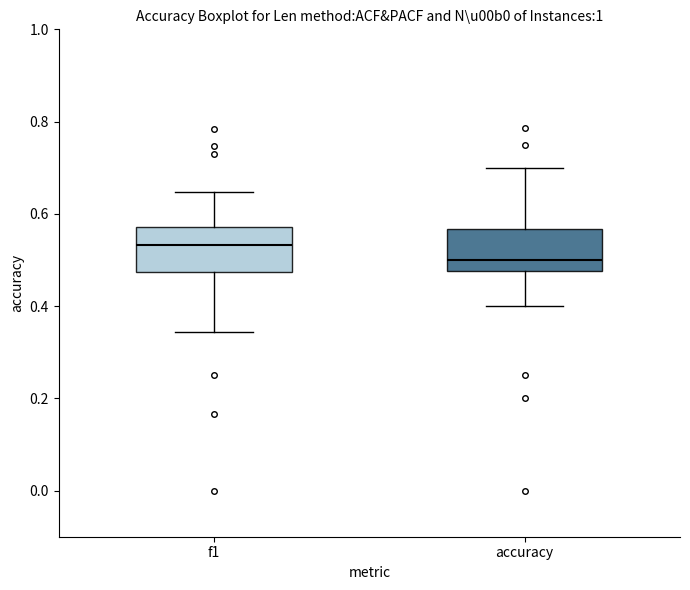

Where is the lower edge of the box for accuracy on the y-axis? The values are not printed on the chart, so give them approximately, as read against the axis.

0.48